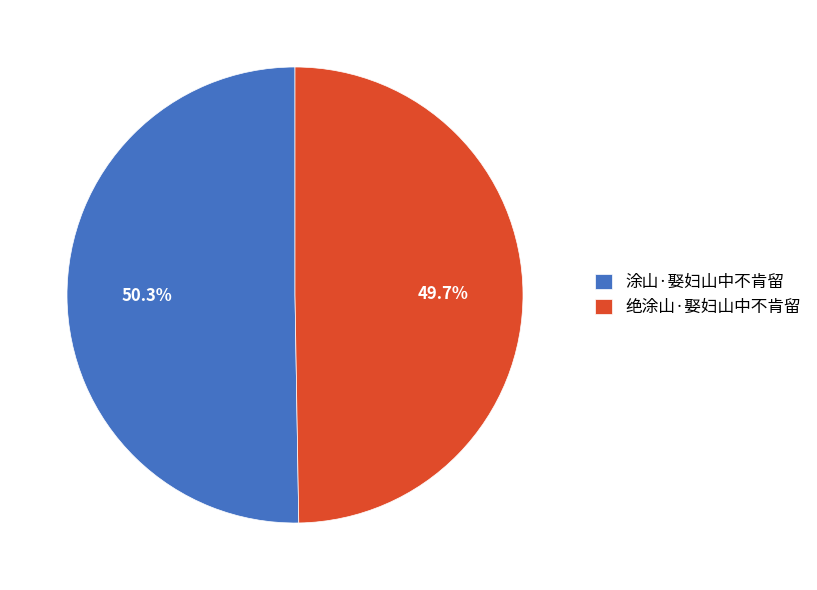

Is 绝涂山·娶妇山中不肯留 the majority of the pie?

No